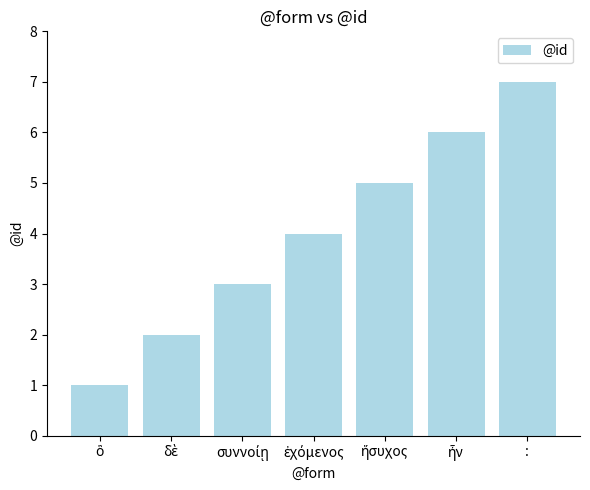

Which label corresponds to the largest value in the chart?

: